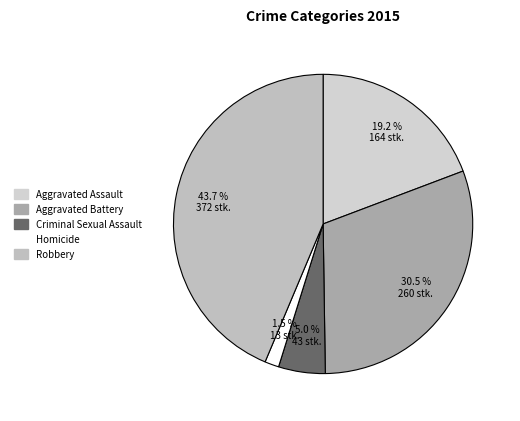

To the nearest percent, what is the combined percentage of Aggravated Assault and Homicide?

21%